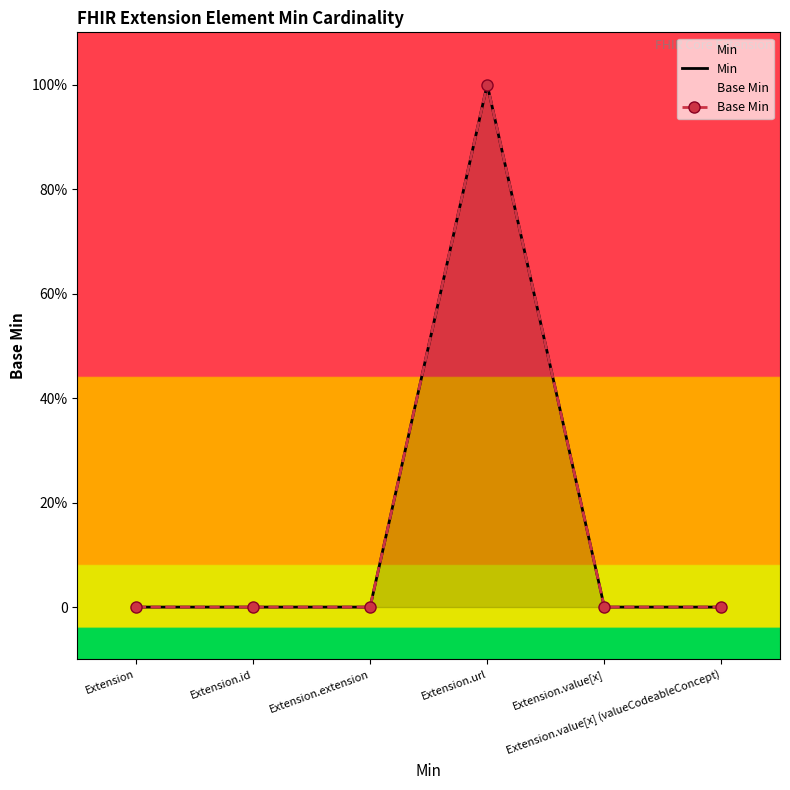

How many lines are shown in the chart?

2